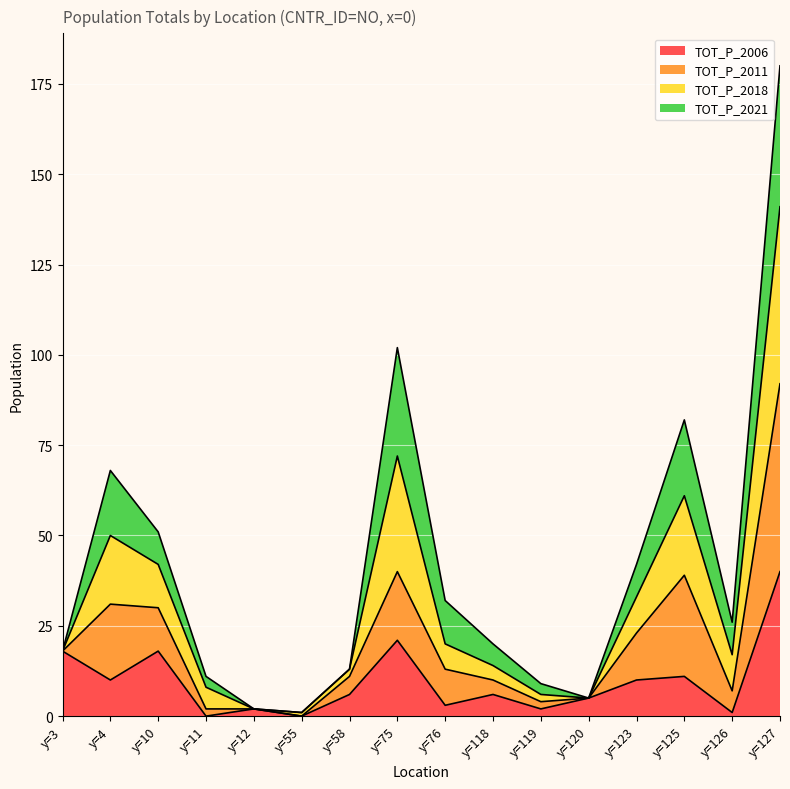

At which category is the sum across all series the highest?

y=127